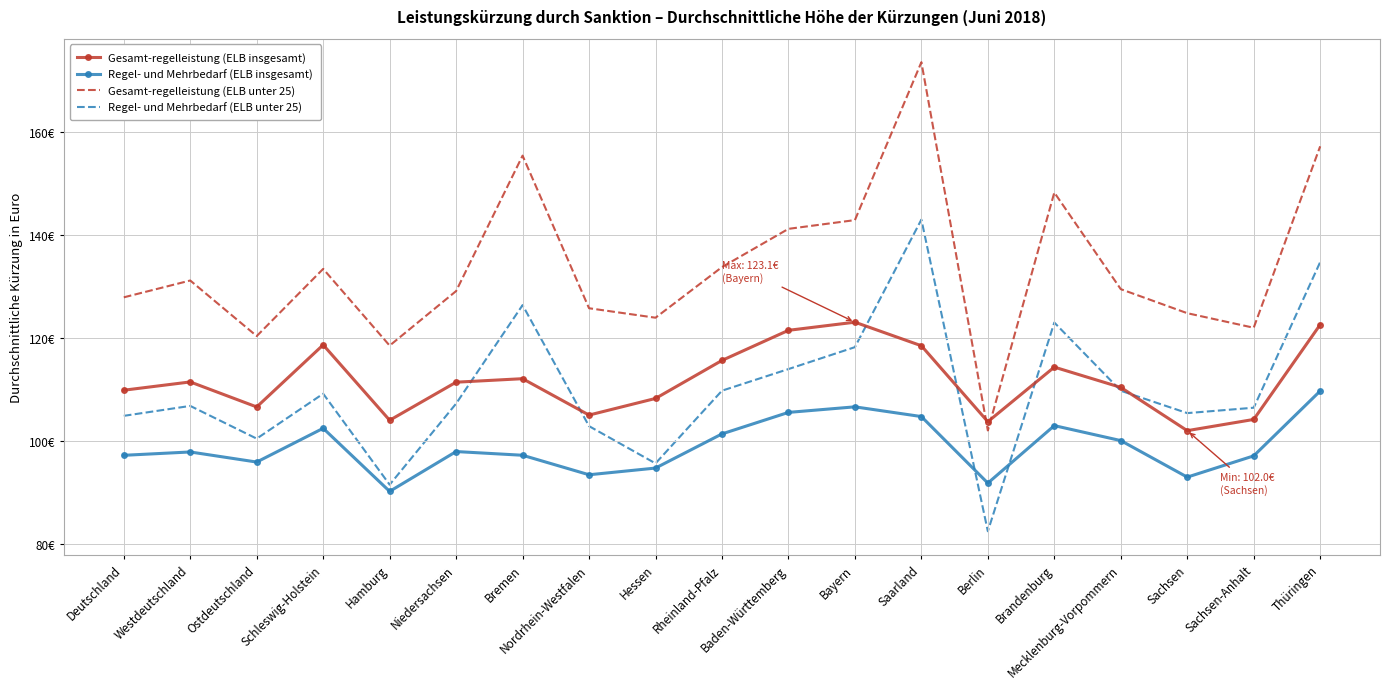

How many series are shown in this chart?

4